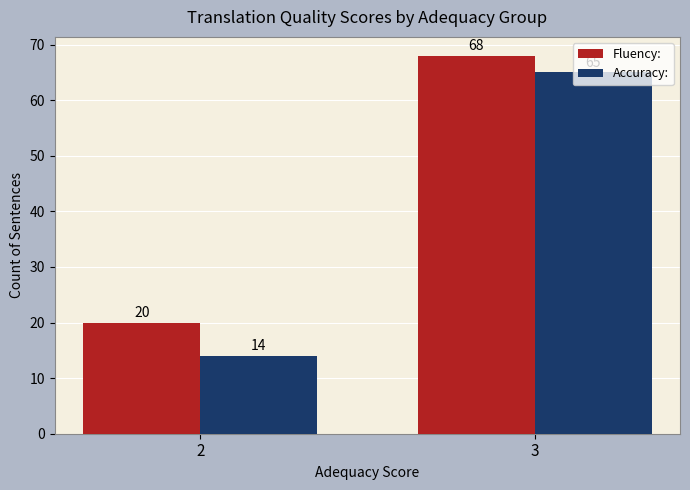

The Fluency: series shows 20 at 2. True or false?

True